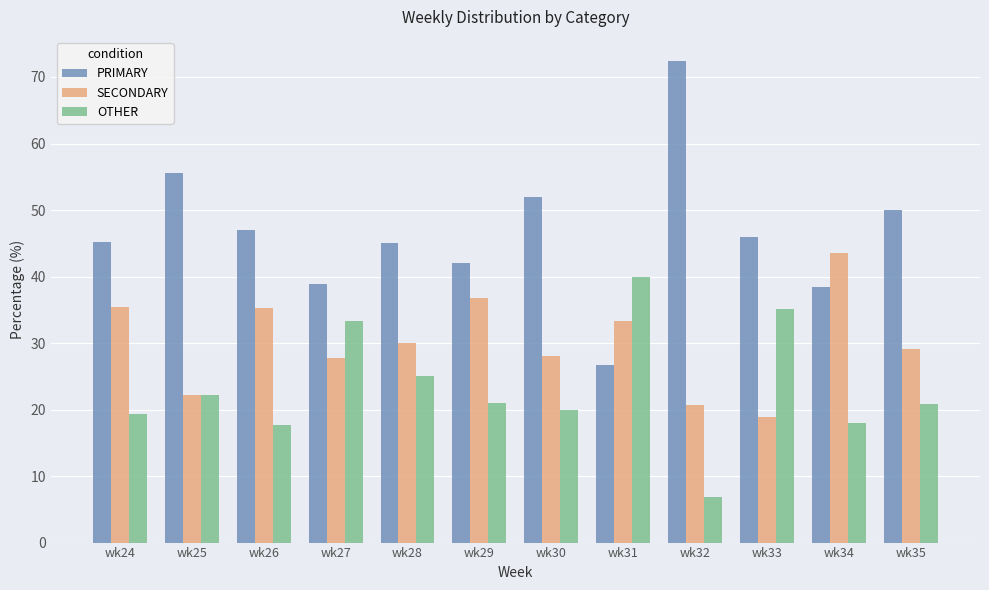

Which series has the largest range (max minus min)?

PRIMARY